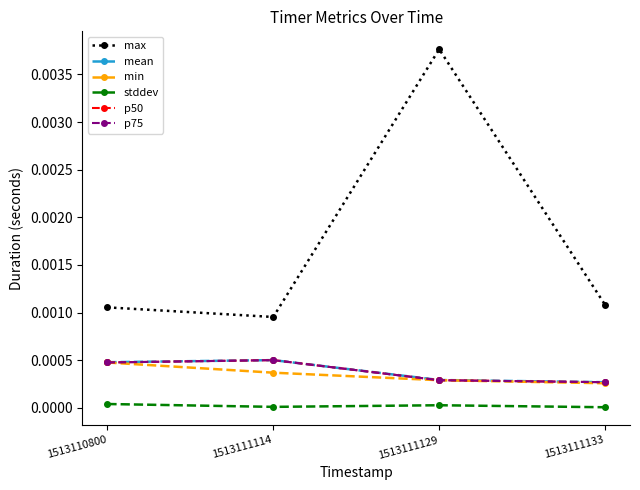

At how many categories does at least one series exceed 0?

4